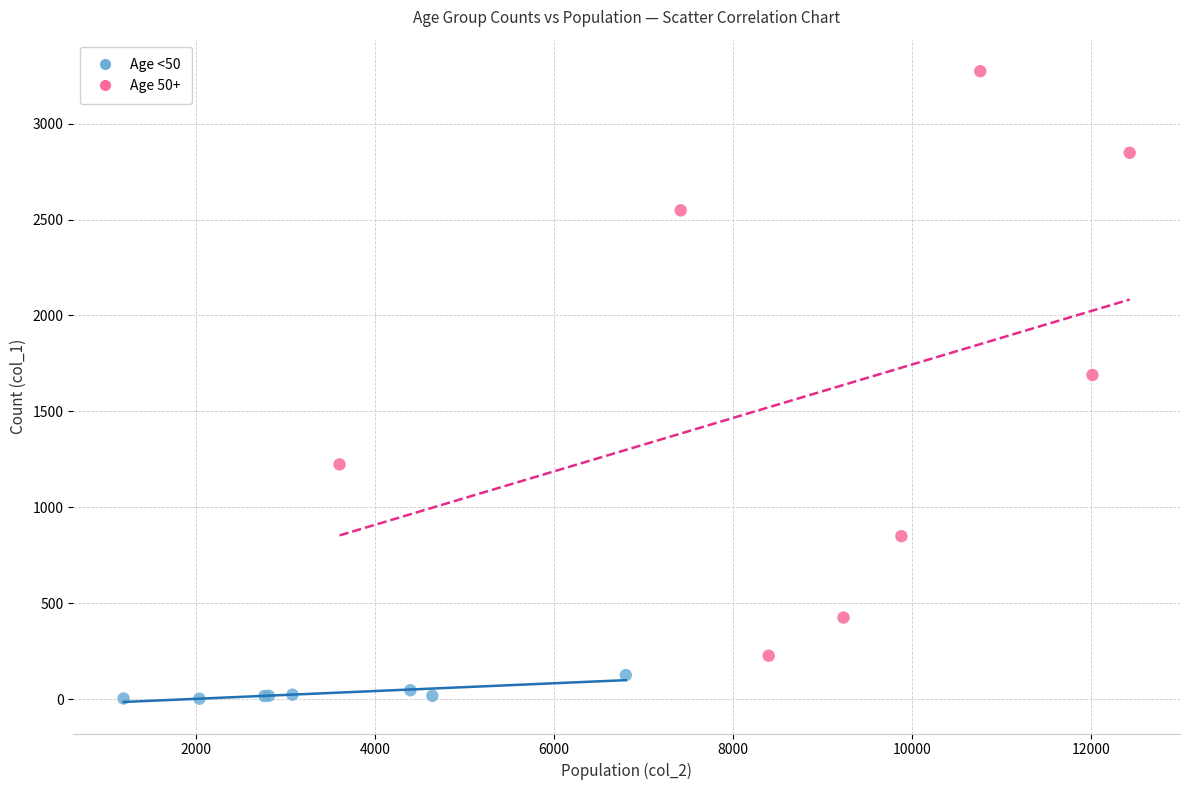

Which series reaches the minimum Y coordinate?

Age <50